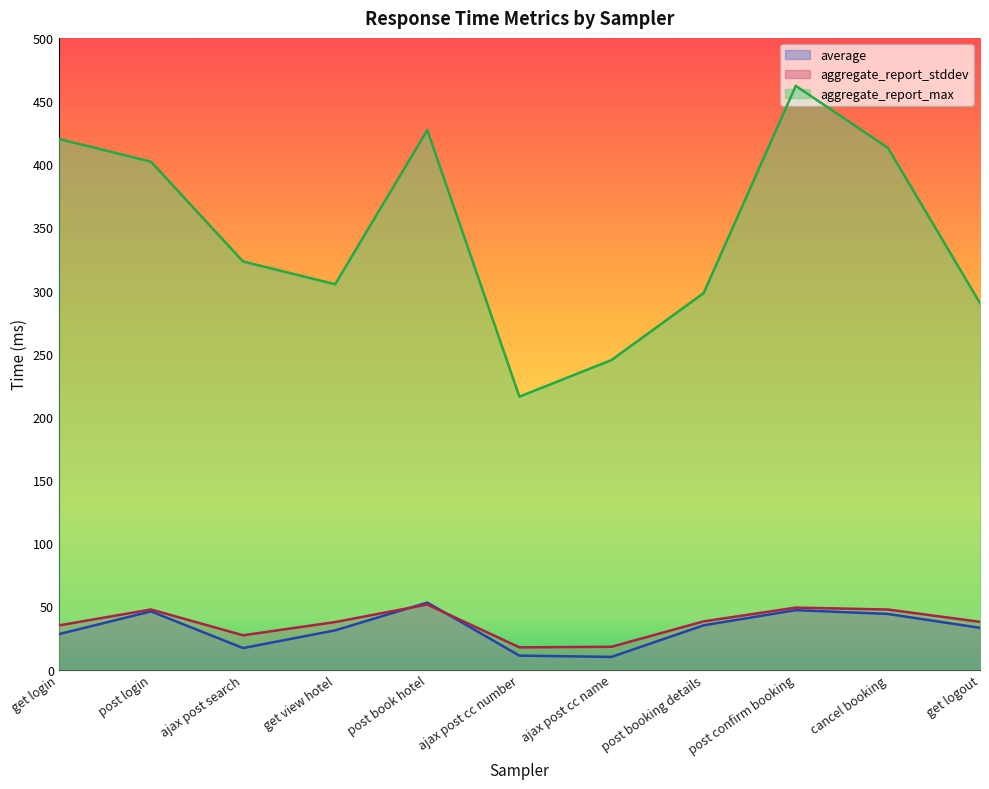

Does the chart have visible grid lines?

No